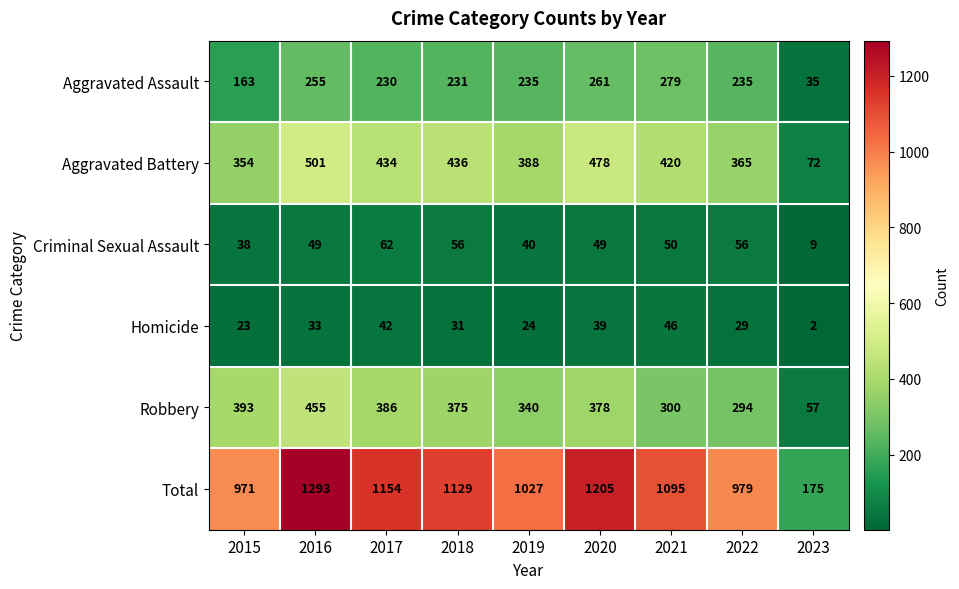

What is the spread (max minus min) of values at 2021?

1049